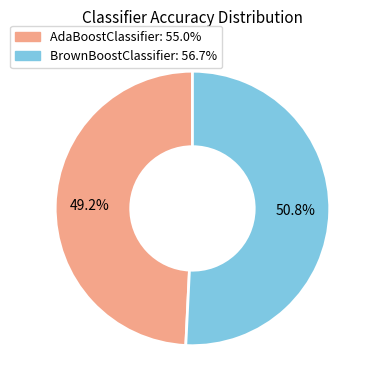

Is it true that BrownBoostClassifier is 59% of the pie?

False